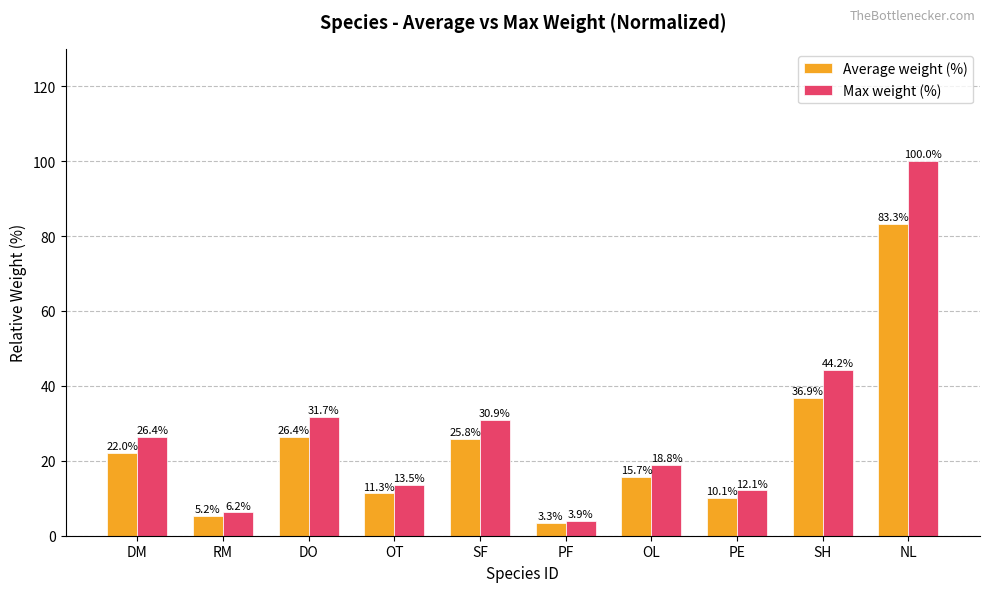

At which category does the chart reach its peak across all series?

NL